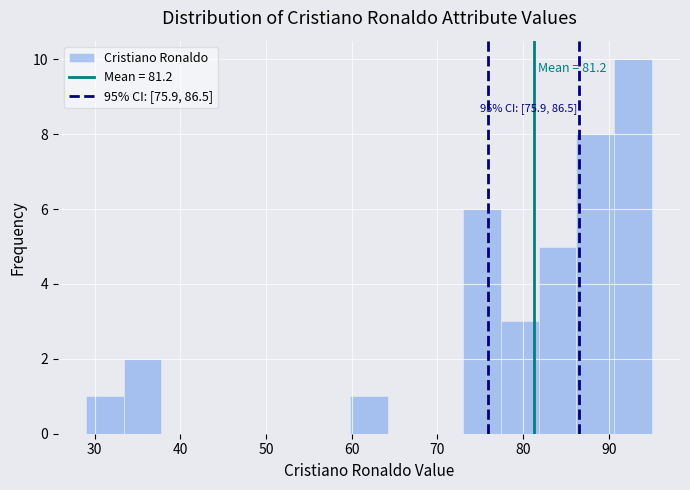

Over which range of the x-axis is the bar tallest?

90.6 to 95.0